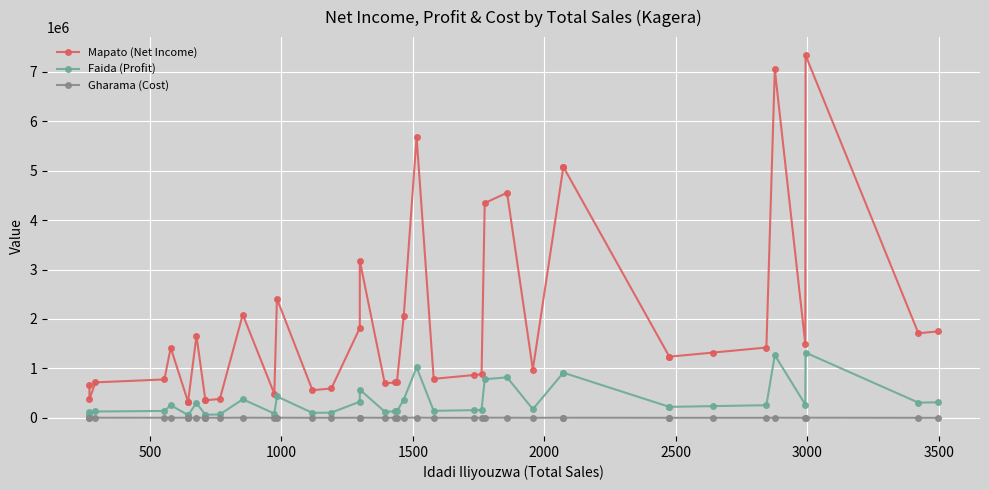

At which category does the chart reach its minimum across all series?

2500